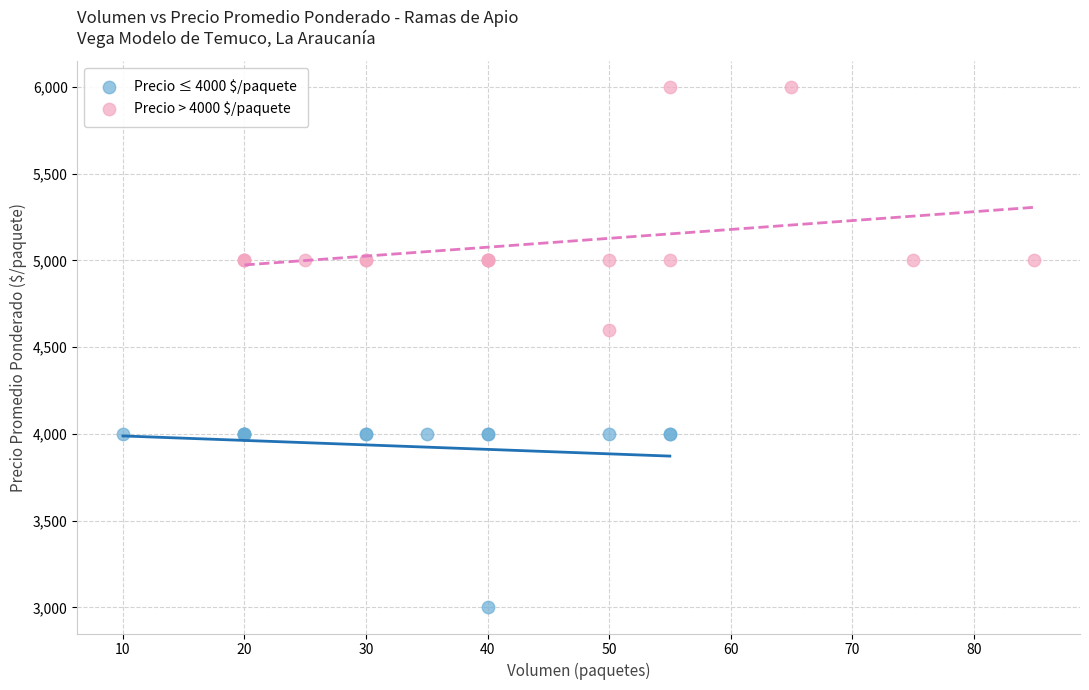

What are all the series names shown in the legend?

Precio ≤ 4000 $/paquete, Precio > 4000 $/paquete